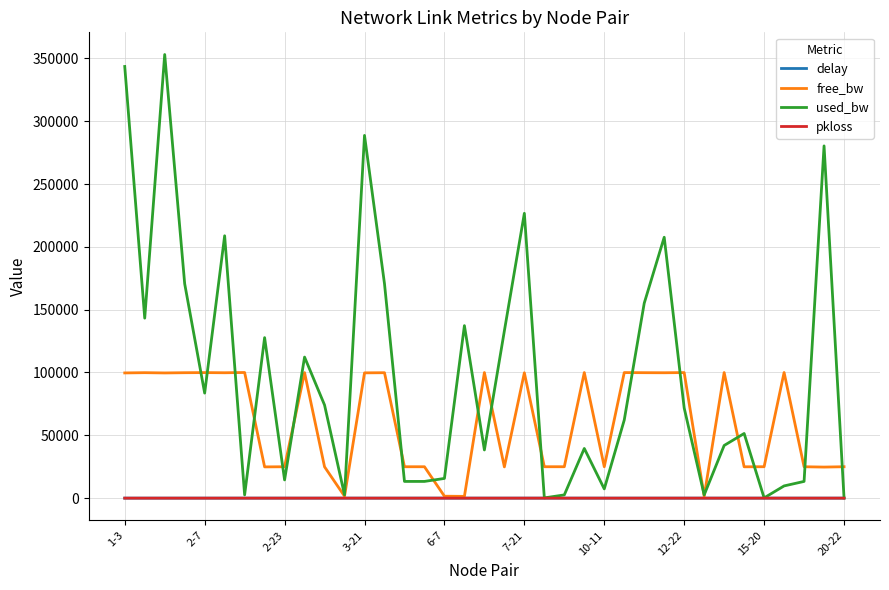

What is the maximum value shown in the chart?

353077.0